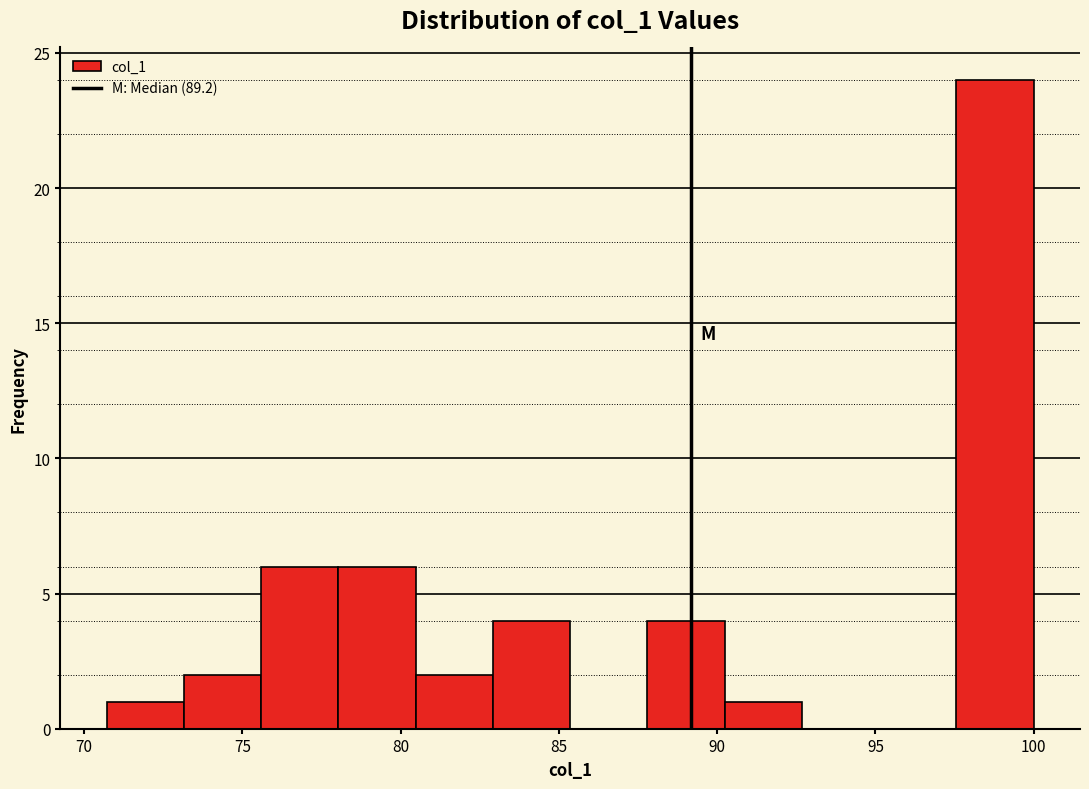

Reading left to right, list every bar in this chart as the range it spans on the x-axis followed by its height. Neither the bar edges nor the heights are printed on the chart, so give them approximately, as read against the axes.

70.5 to 73.0: 1
73.0 to 75.5: 2
75.5 to 78.0: 6
78.0 to 80.5: 6
80.5 to 83.0: 2
83.0 to 85.5: 4
85.5 to 88.0: 0
88.0 to 90.0: 4
90.0 to 92.5: 1
92.5 to 95.0: 0
95.0 to 97.5: 0
97.5 to 100.0: 24